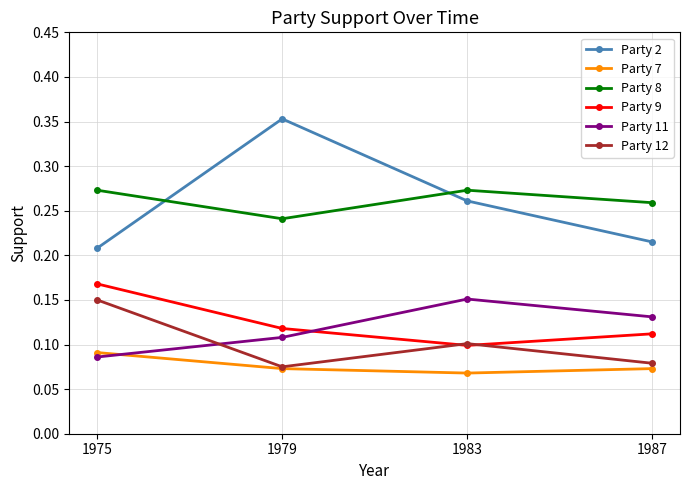

What are all the series names shown in the legend?

Party 2, Party 7, Party 8, Party 9, Party 11, Party 12